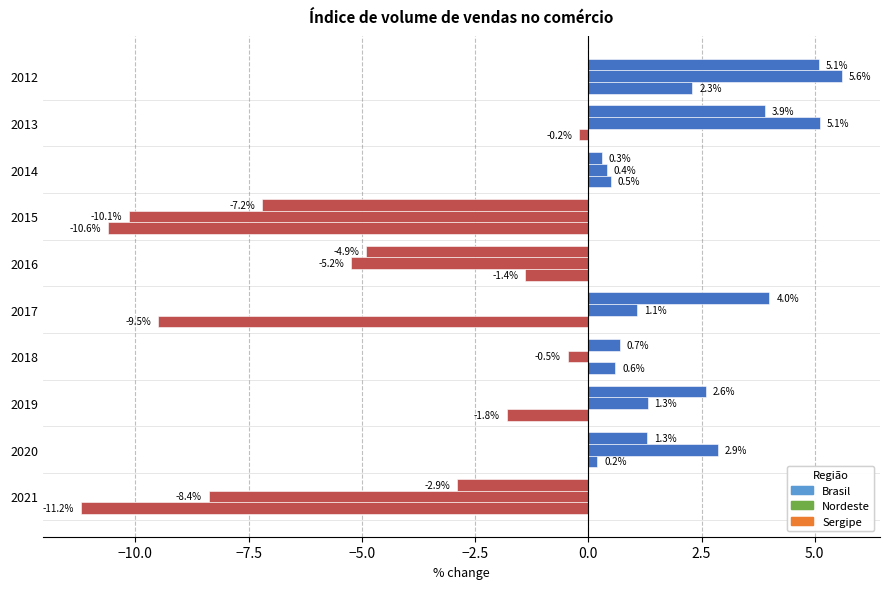

How many values in Sergipe are above zero?

4